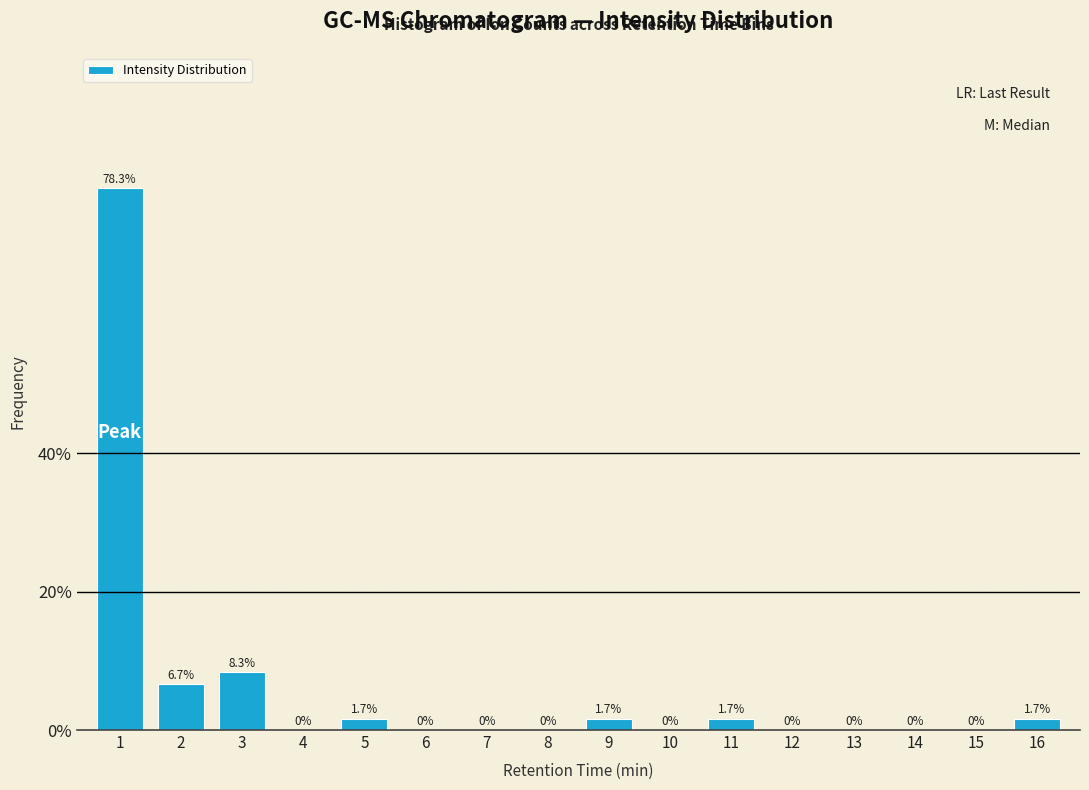

Reading left to right, transcribe all the data shown in this chart.

1=78.3	2=6.7	3=8.3	4=0.0	5=1.7	6=0.0	7=0.0	8=0.0	9=1.7	10=0.0	11=1.7	12=0.0	13=0.0	14=0.0	15=0.0	16=1.7